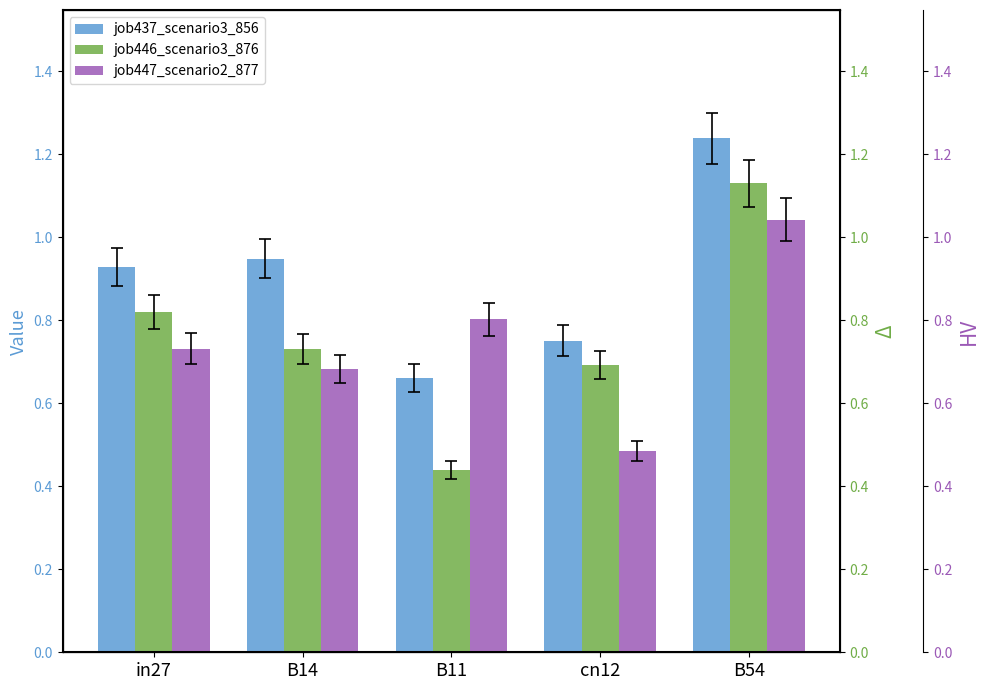

Reading left to right, what are all the values shown in this chart?

job437_scenario3_856: in27=0.9	B14=0.9	B11=0.7	cn12=0.8	B54=1.2
job446_scenario3_876: in27=0.8	B14=0.7	B11=0.4	cn12=0.7	B54=1.1
job447_scenario2_877: in27=0.7	B14=0.7	B11=0.8	cn12=0.5	B54=1.0